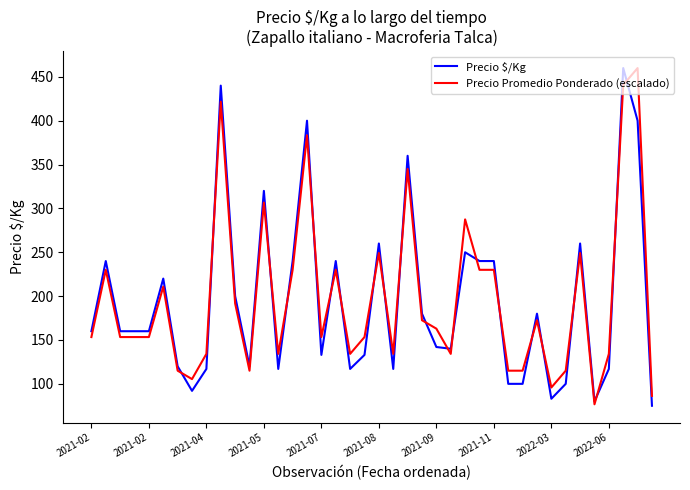

What is the lowest value of the Precio $/Kg series?

75.0